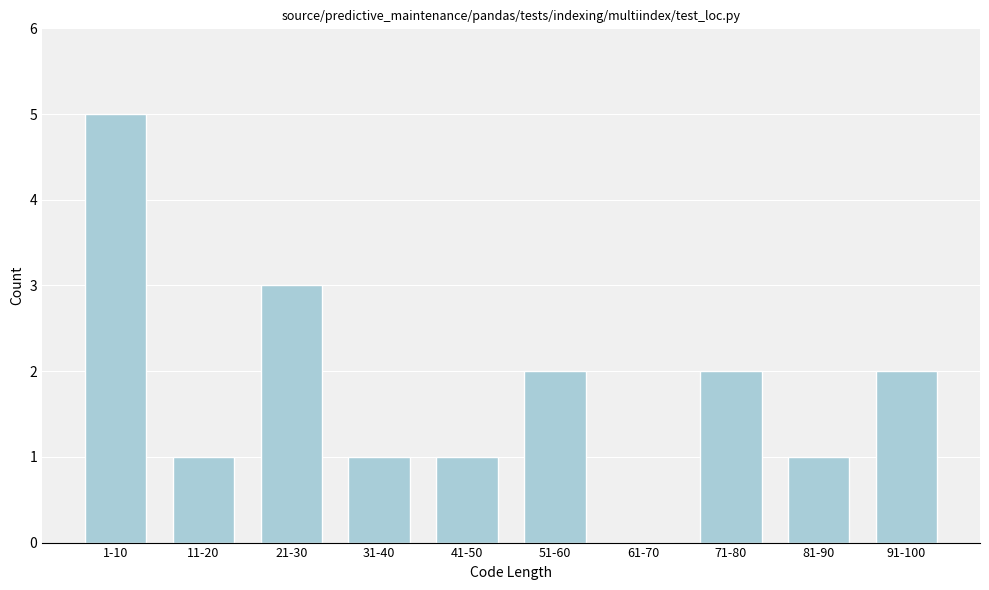

Reading left to right, extract all data points from this chart.

1-10=5	11-20=1	21-30=3	31-40=1	41-50=1	51-60=2	61-70=0	71-80=2	81-90=1	91-100=2